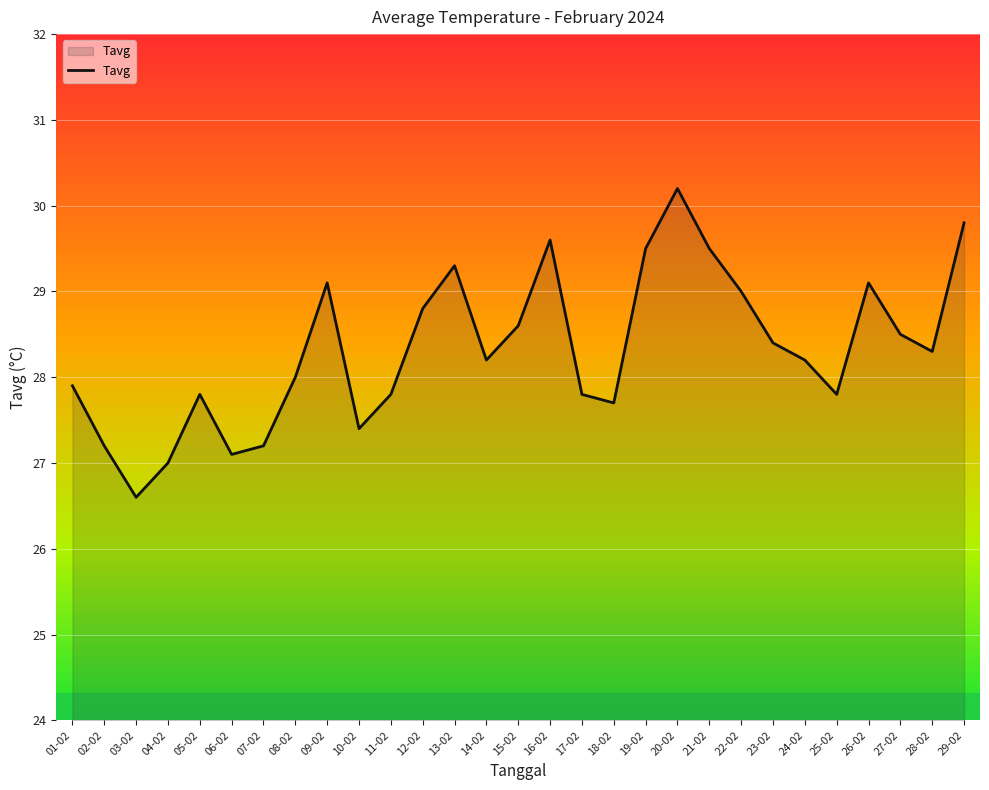

What is the sum of all values?

821.4